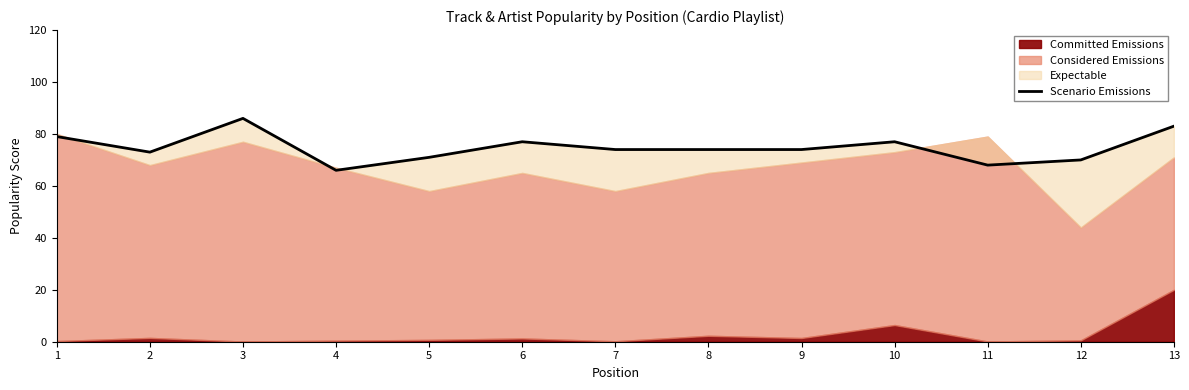

Reading left to right, what are all the values shown in this chart?

79	73	86	66	71	77	74	74	74	77	68	70	83